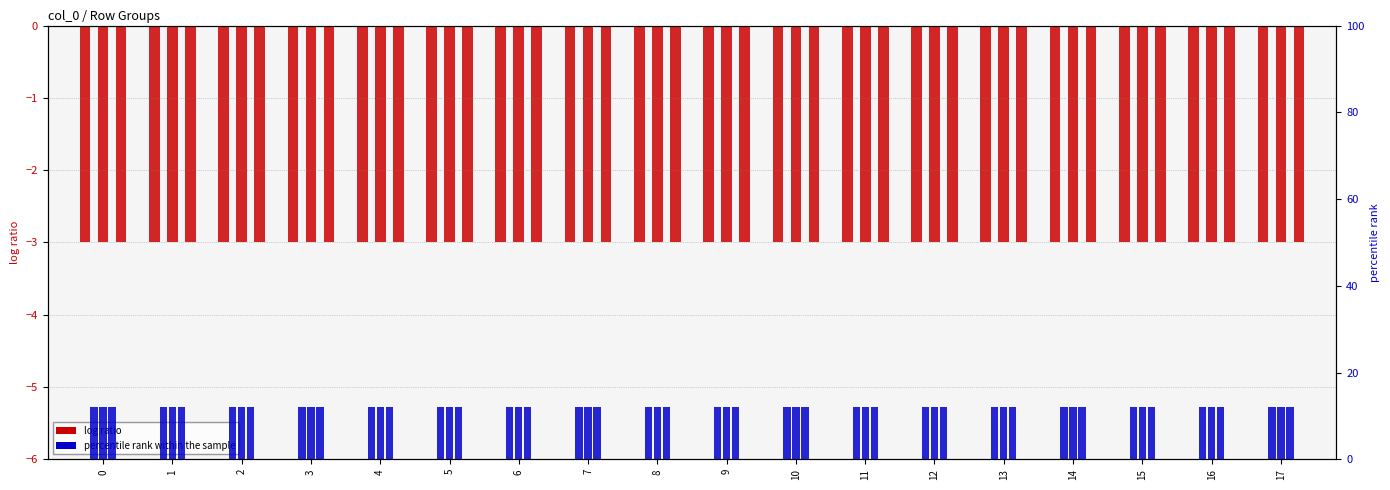

Reading left to right, extract all data points from this chart.

col_1: 0=-3	1=-3	2=-3	3=-3	4=-3	5=-3	6=-3	7=-3	8=-3	9=-3	10=-3	11=-3	12=-3	13=-3	14=-3	15=-3	16=-3	17=-3
col_4: 0=12	1=12	2=12	3=12	4=12	5=12	6=12	7=12	8=12	9=12	10=12	11=12	12=12	13=12	14=12	15=12	16=12	17=12